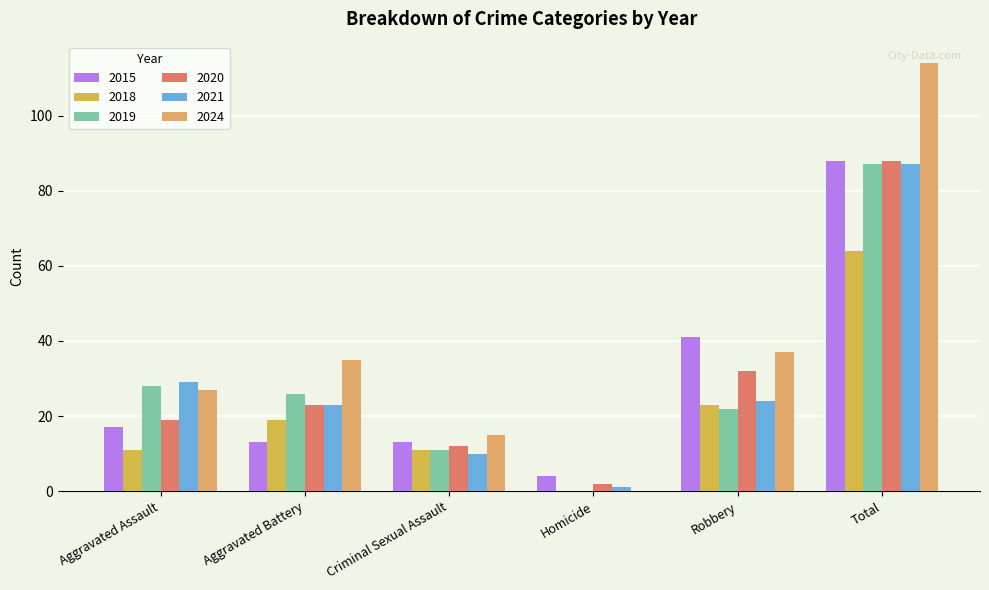

What is the difference between the 2019 values at Aggravated Battery and Robbery?

4